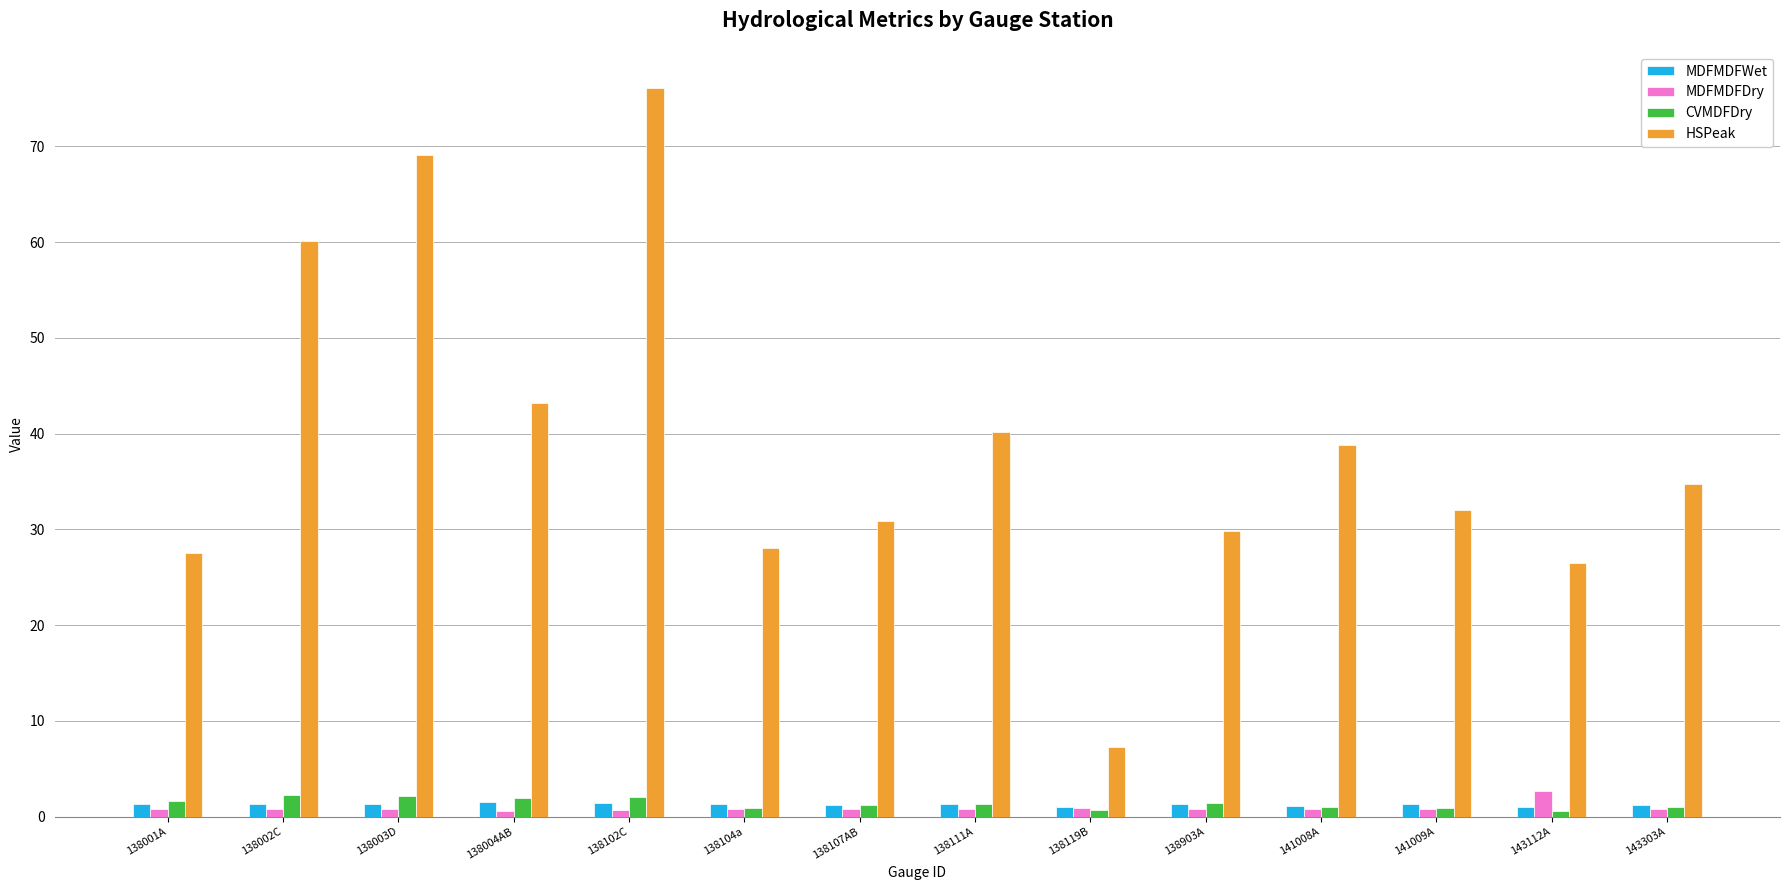

Which series has the largest total across all categories?

HSPeak